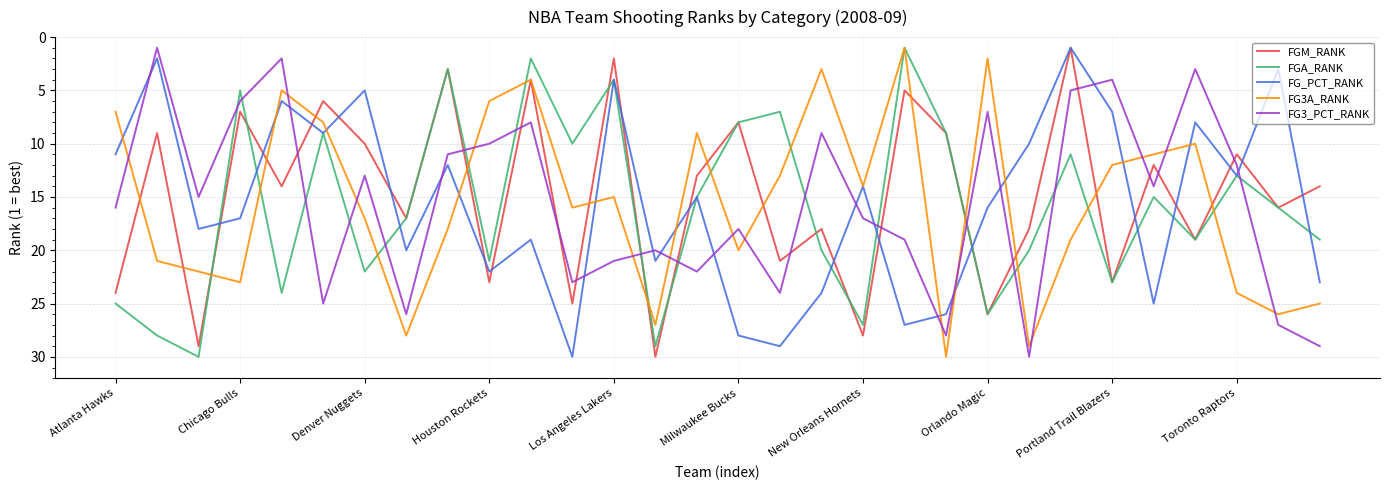

What is the maximum value shown in the chart?

30